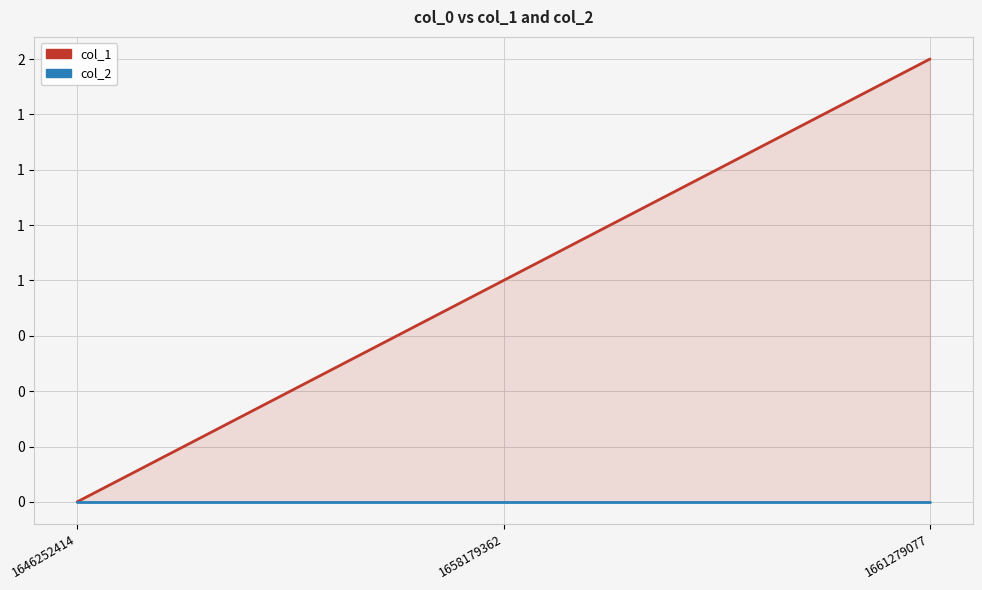

The value of col_2 at 1661279077 is 0. True or false?

True